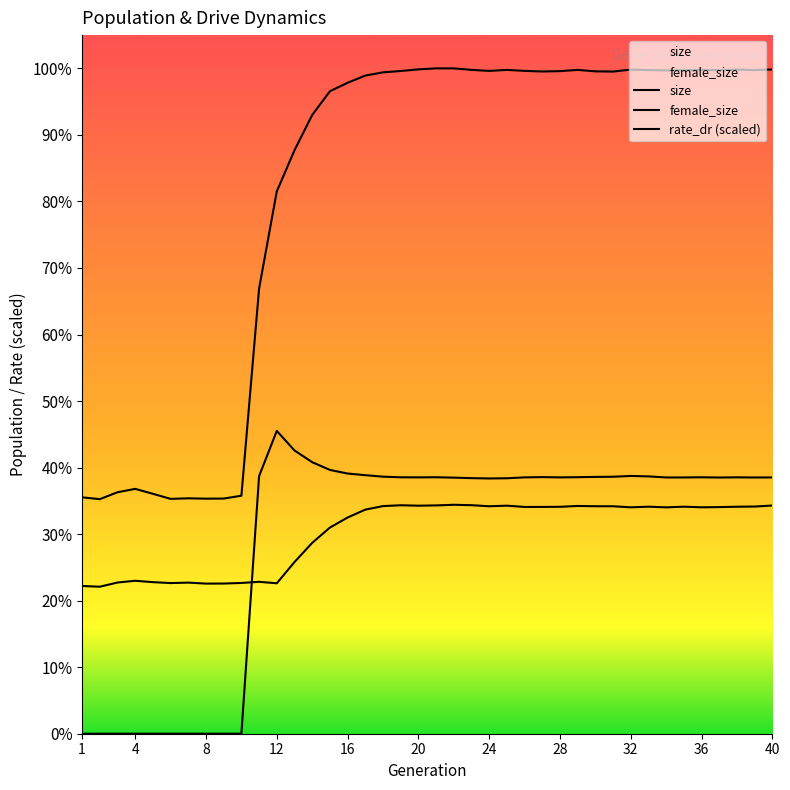

At which category is the sum across all series the highest?

22